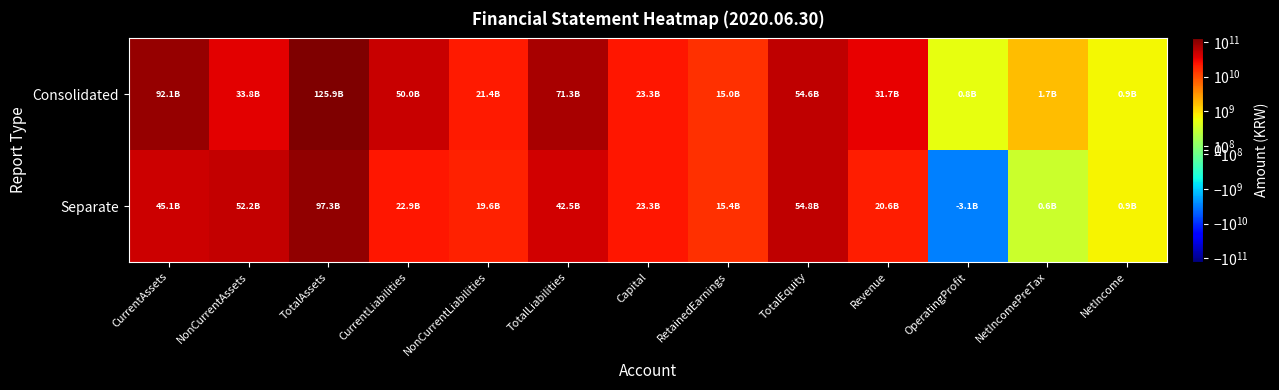

At NonCurrentLiabilities, list the series in order from smallest to largest.

Separate, Consolidated